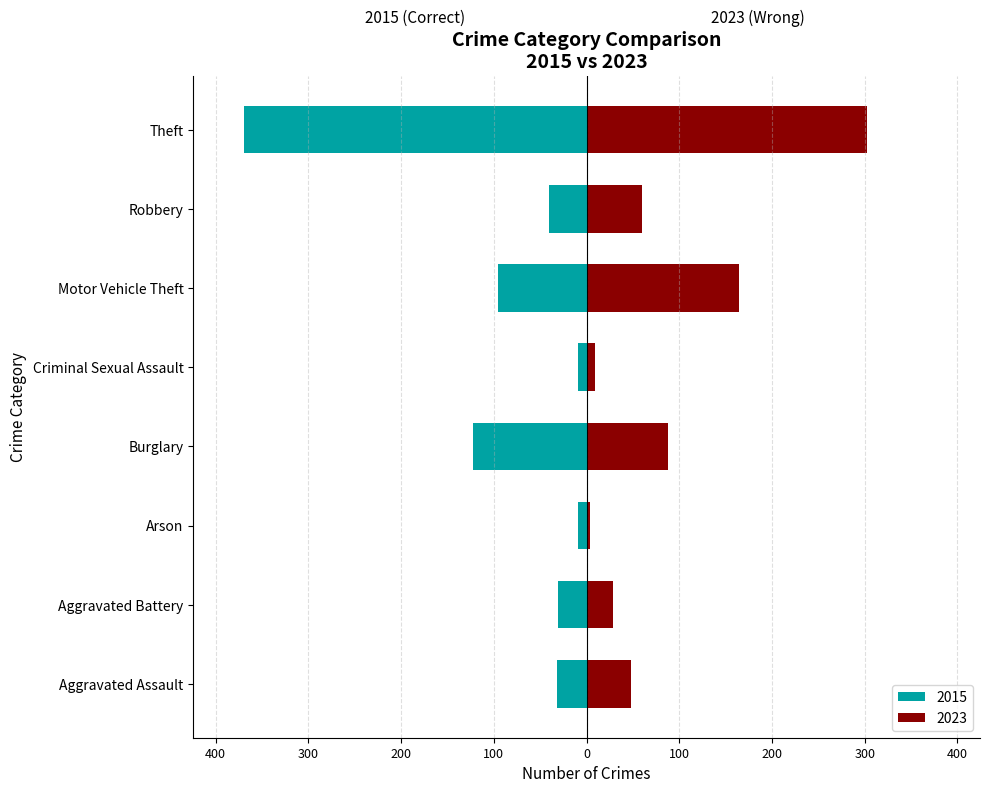

Reading right to left, transcribe all the data shown in this chart.

2015: Theft=-369	Robbery=-41	Motor Vehicle Theft=-96	Criminal Sexual Assault=-9	Burglary=-123	Arson=-9	Aggravated Battery=-31	Aggravated Assault=-32
2023: Theft=303	Robbery=60	Motor Vehicle Theft=164	Criminal Sexual Assault=9	Burglary=88	Arson=4	Aggravated Battery=28	Aggravated Assault=48